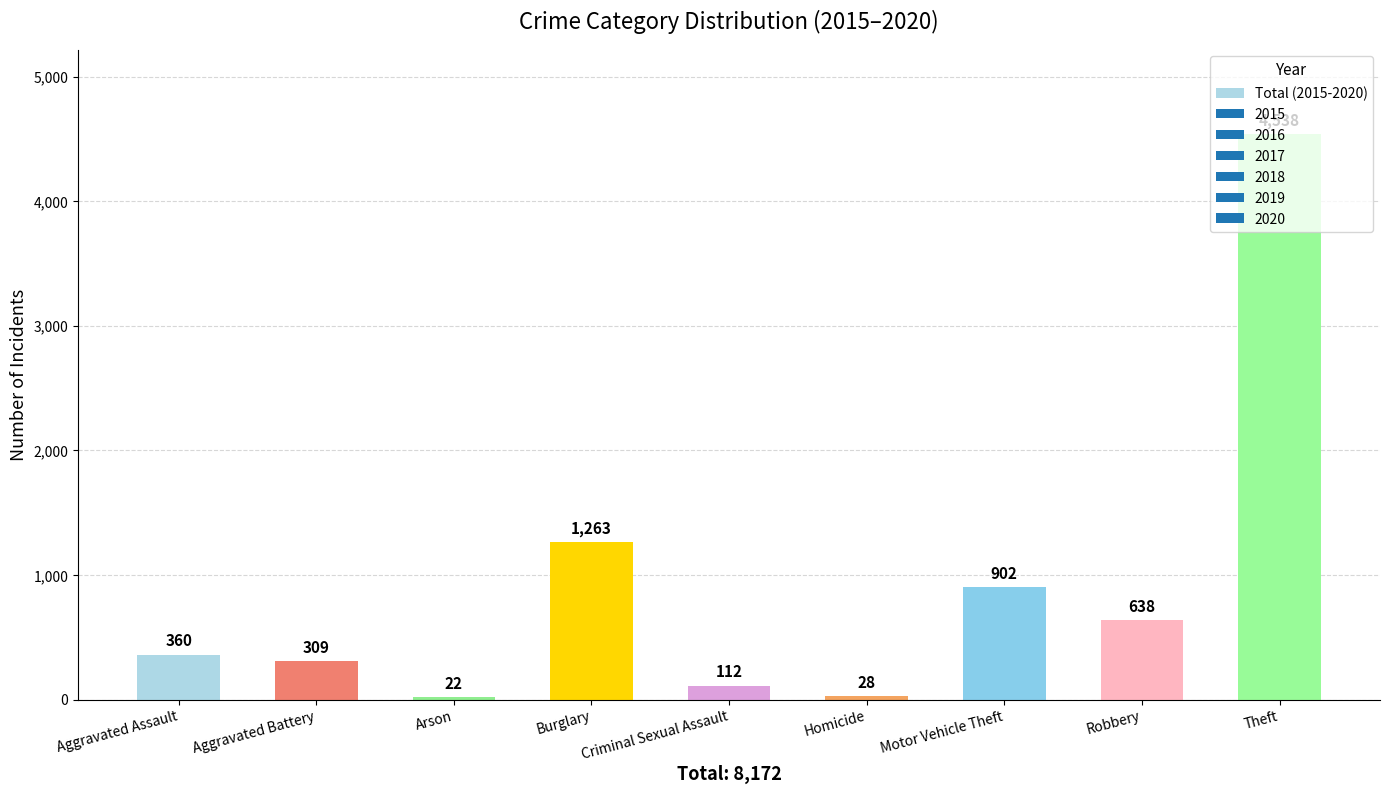

Which category has the lowest value across all series?

Arson